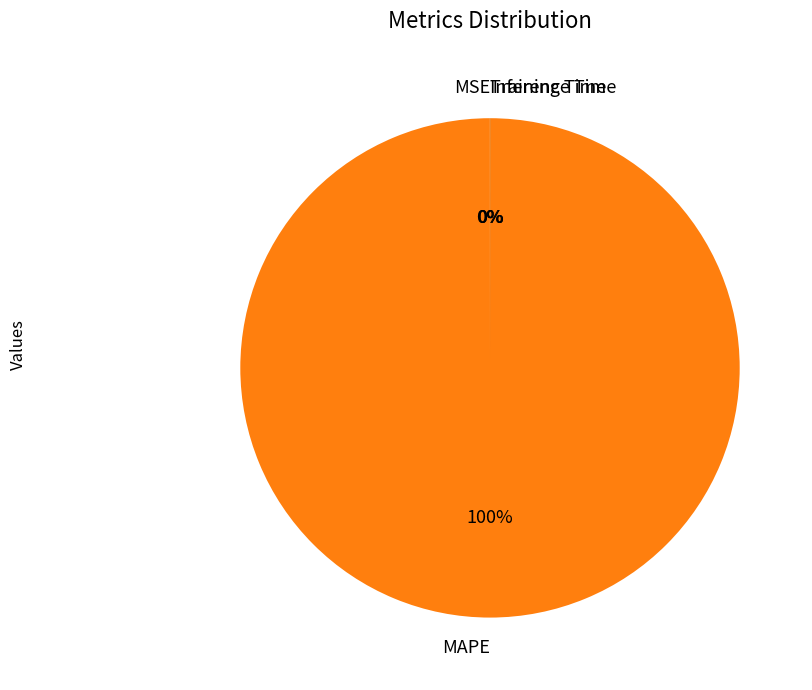

Is it true that MAPE is 100% of the pie?

True